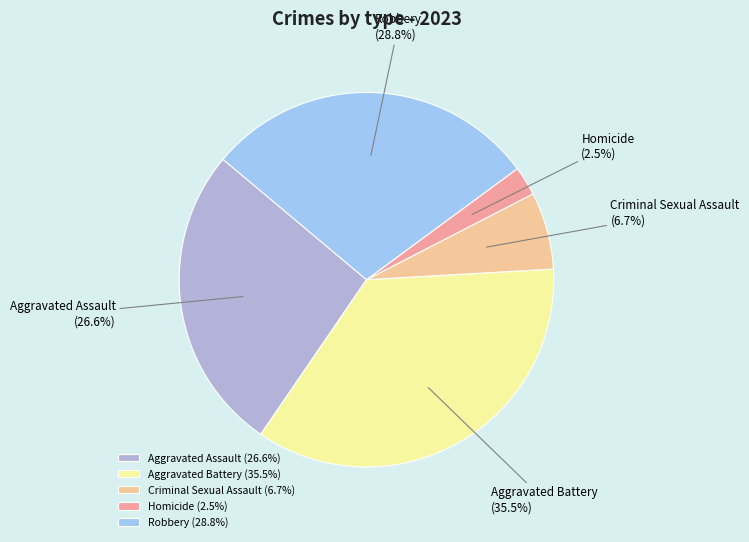

Which category has the biggest portion of the pie?

Aggravated Battery